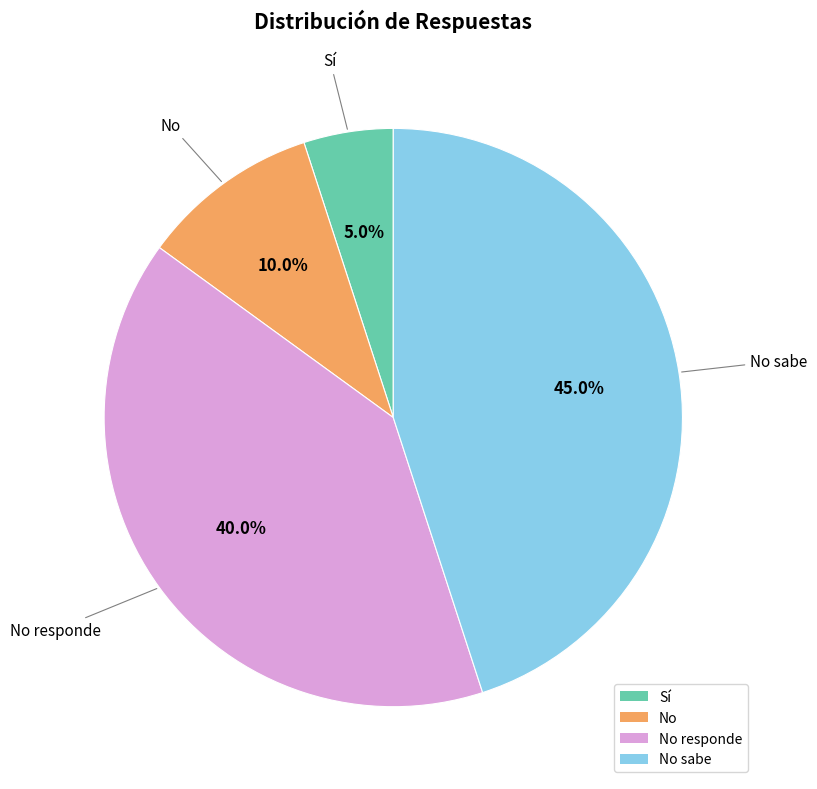

The Sí slice represents 5% of the pie. True or false?

True